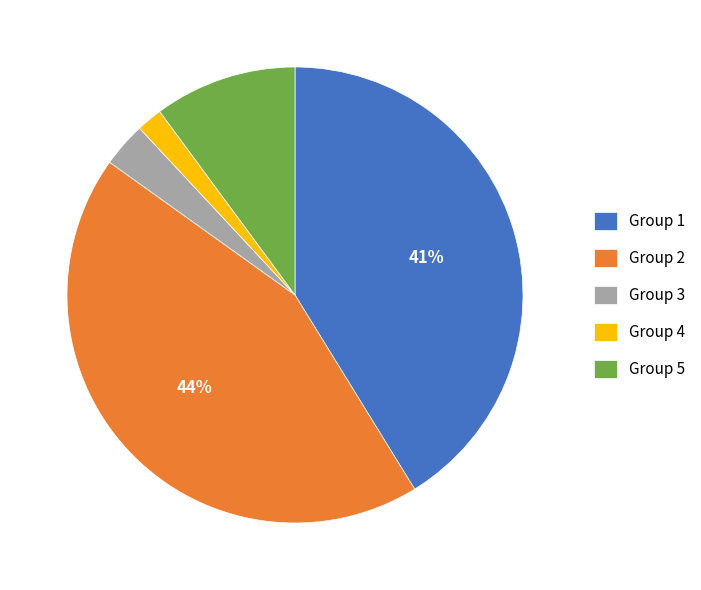

Is there any slice that represents more than half of the pie?

No